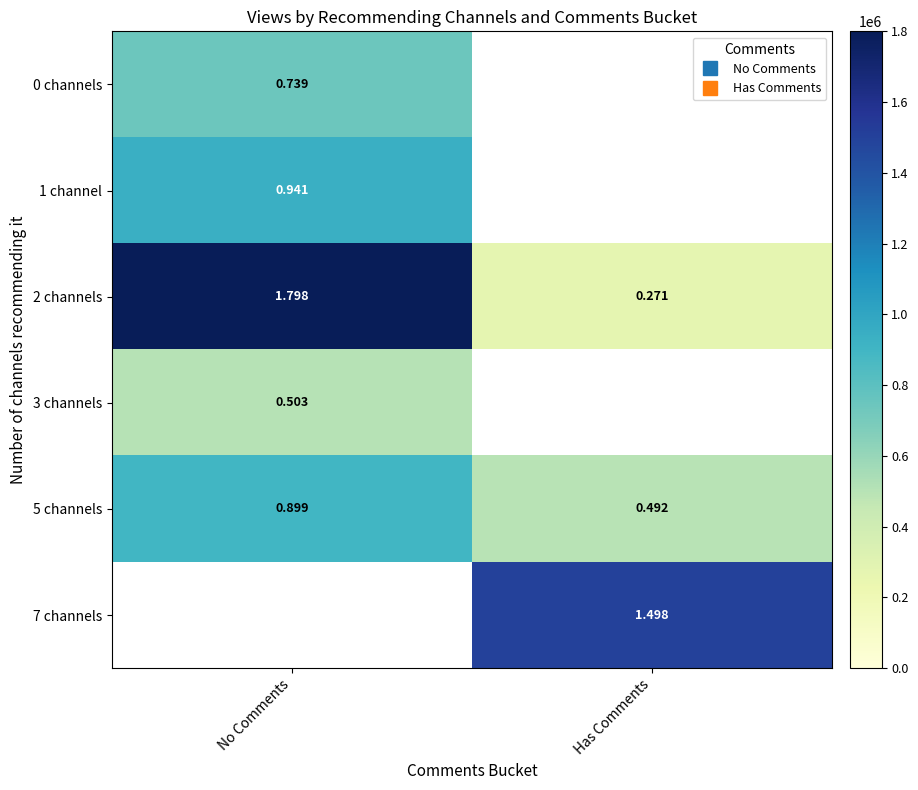

What is the minimum value shown in the chart?

270839.0